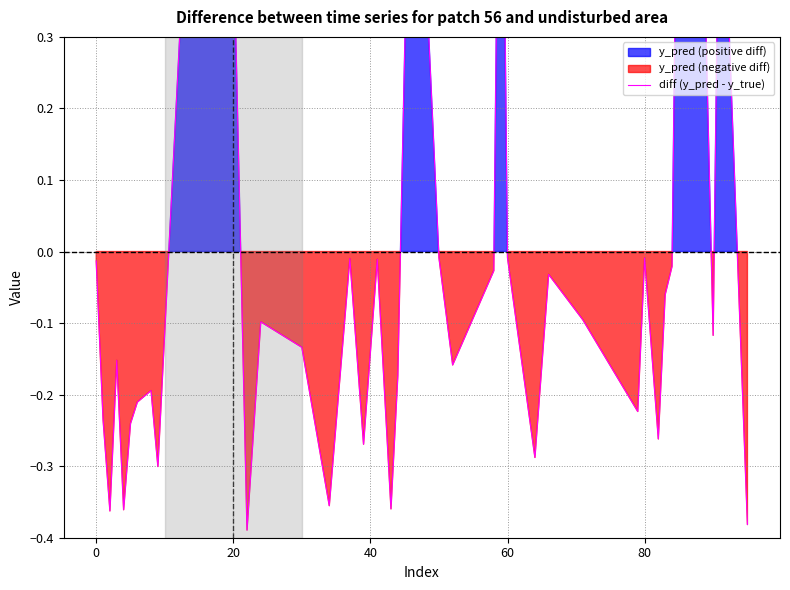

How many interior local peaks (higher than both neighbors) does the data have?

12